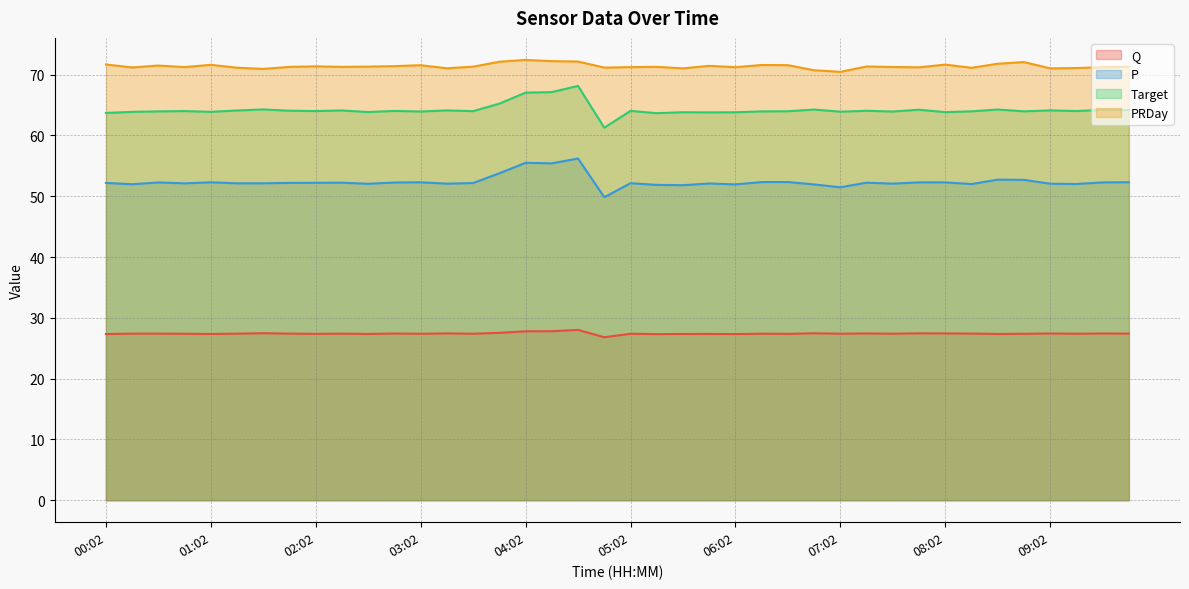

True or false: Q and PRDay cross at least once.

False